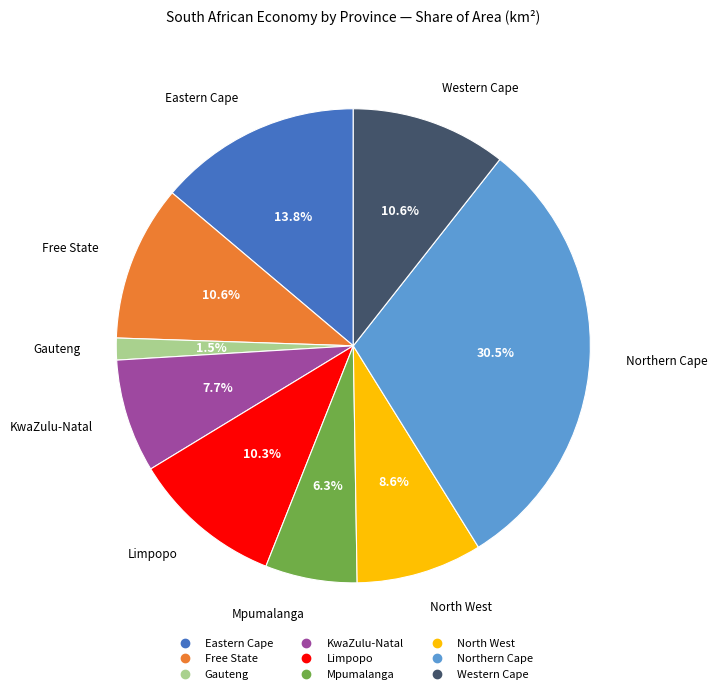

To the nearest percent, what percentage of the pie is Limpopo?

10%